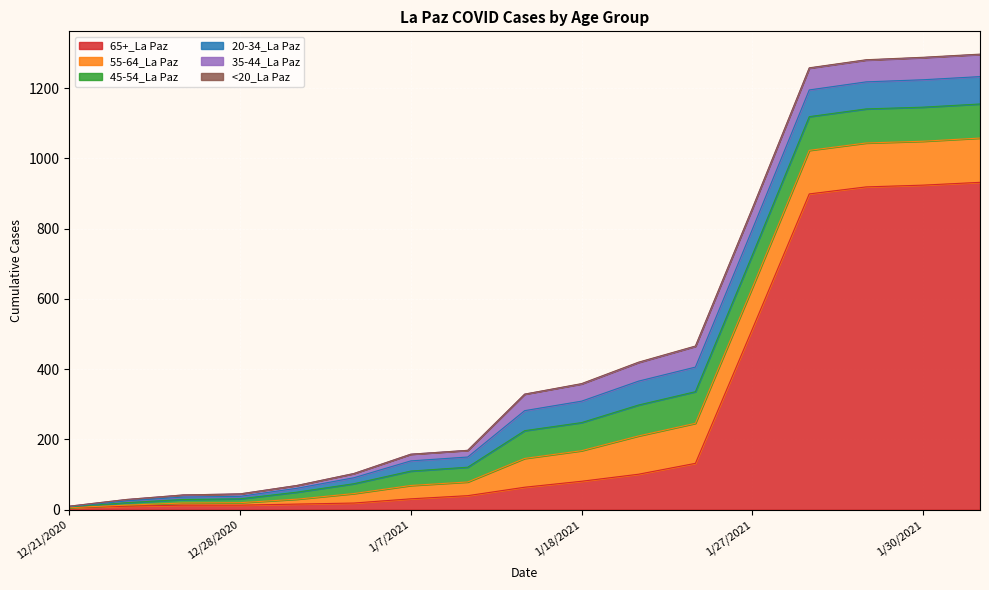

Does the chart display data point markers on the line(s)?

No